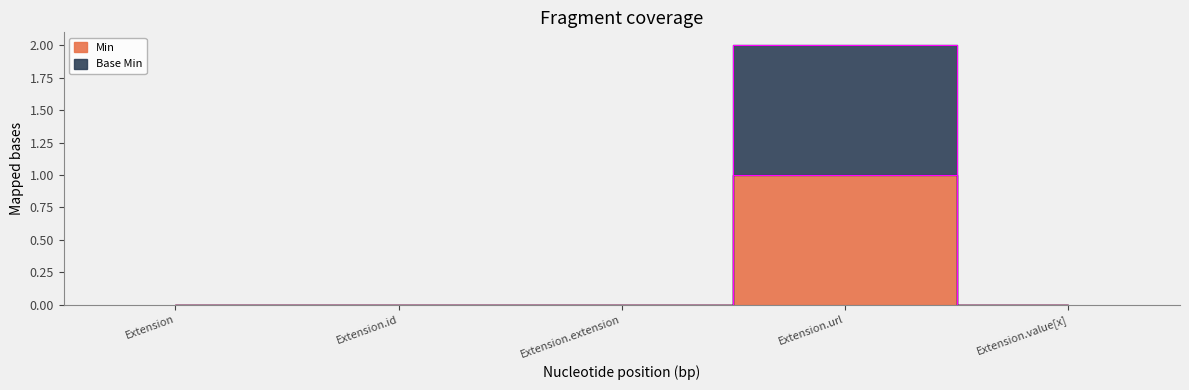

What is the label of the 3rd point from the left?

Extension.extension